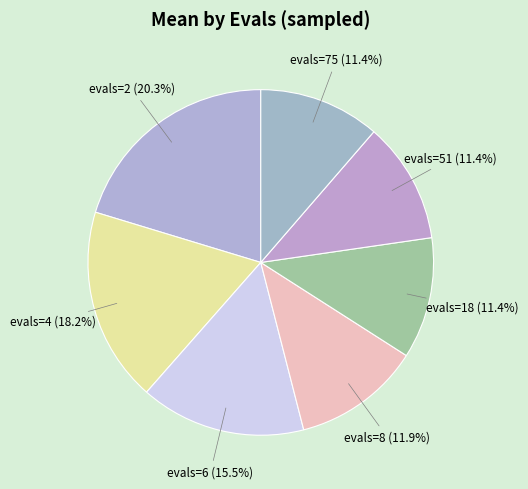

Count the number of slices in the pie.

7